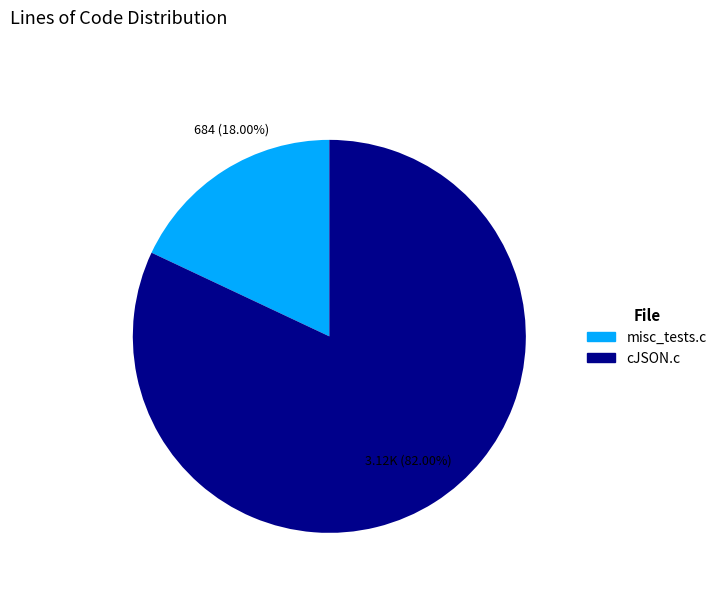

Is there any slice that represents more than half of the pie?

Yes